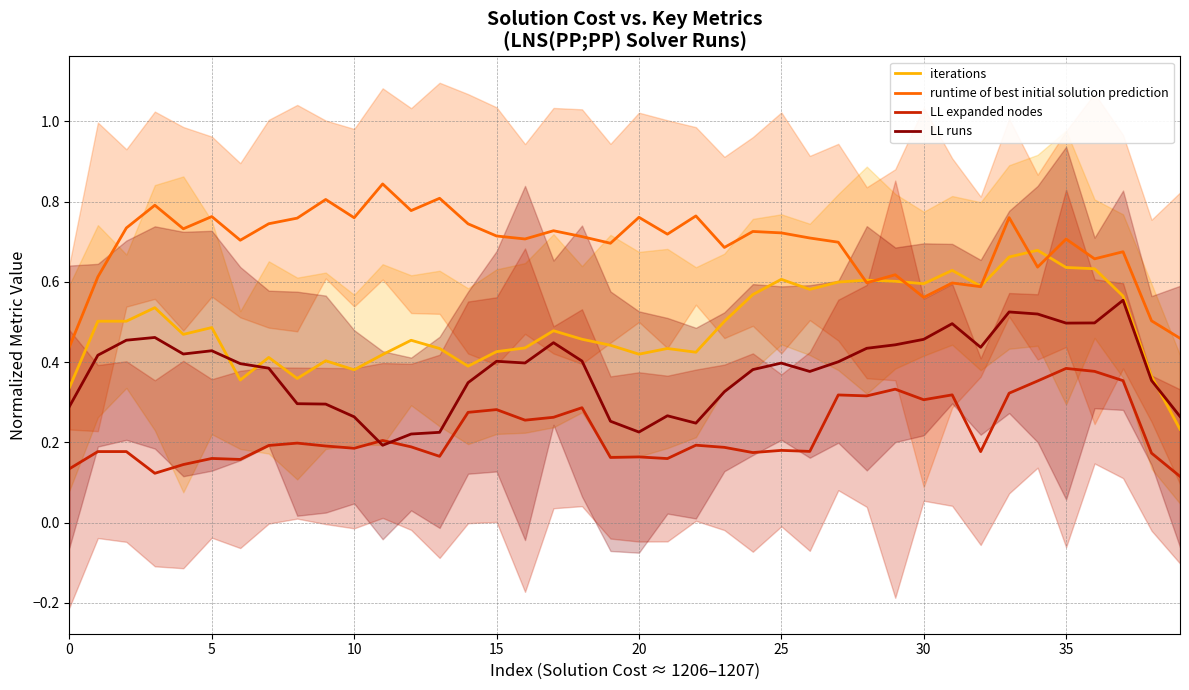

Which series has the largest range (max minus min)?

iterations